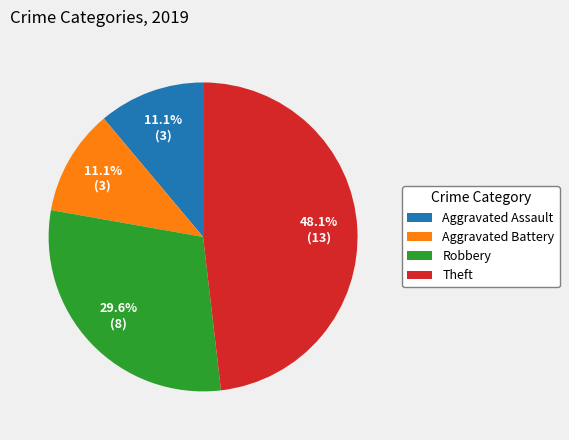

Is there any slice that represents more than half of the pie?

No